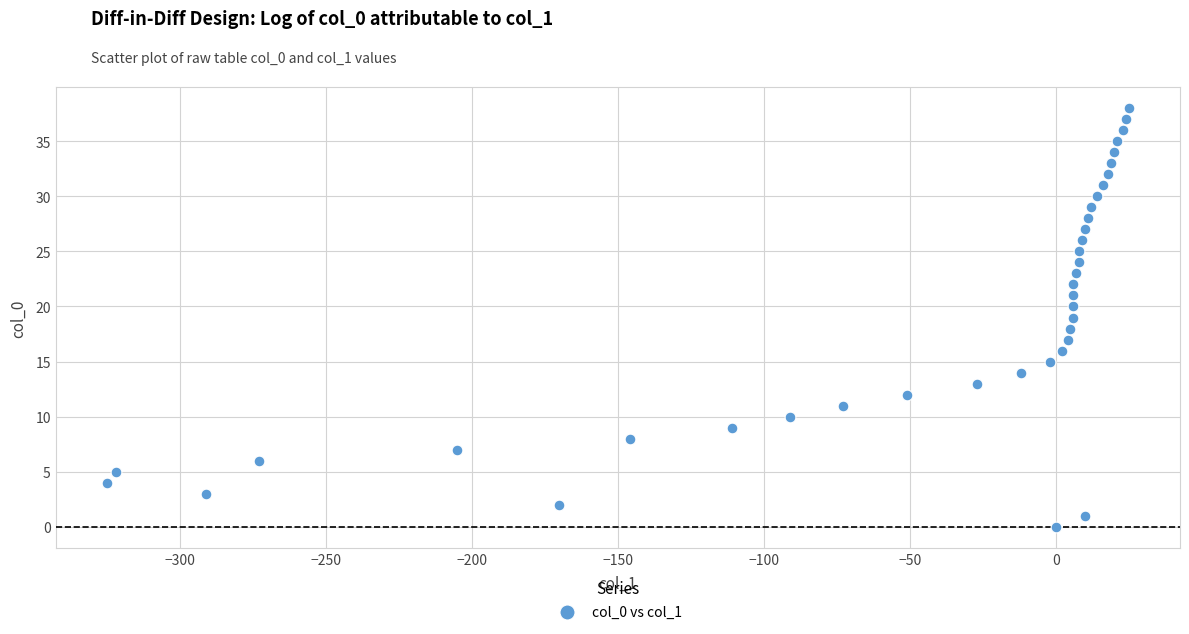

What is the range of Y values (max minus min)?

38